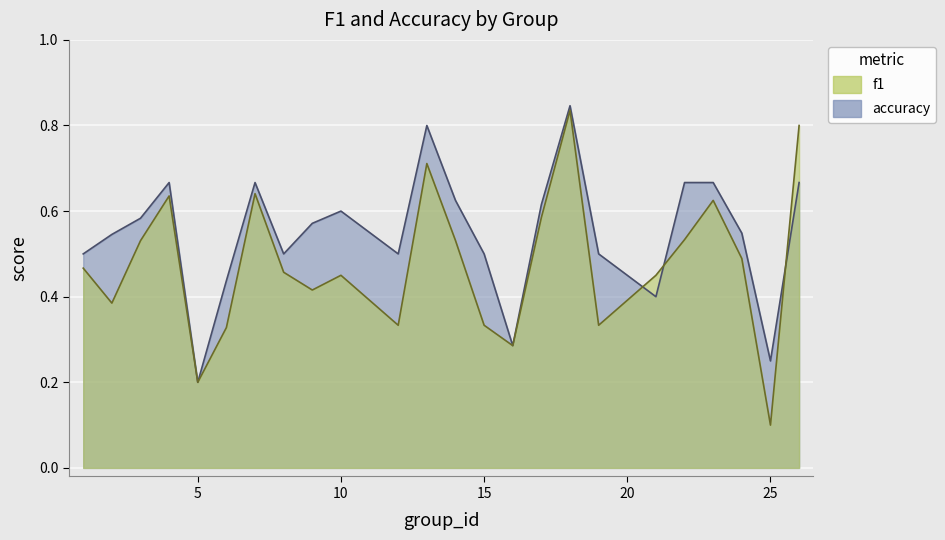

What is the sum of all accuracy values?

13.1